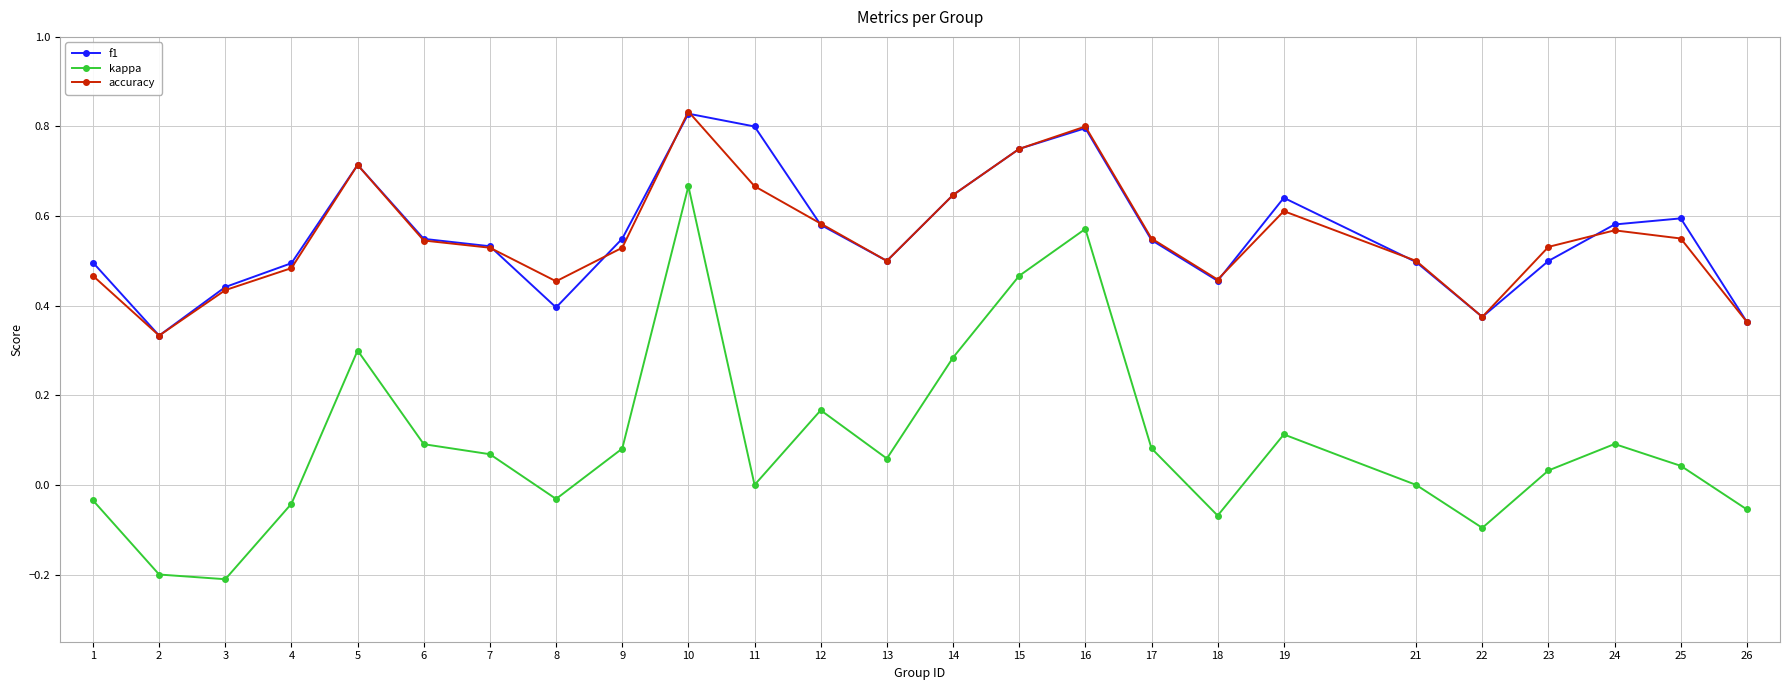

At which category does accuracy reach its first local valley?

2